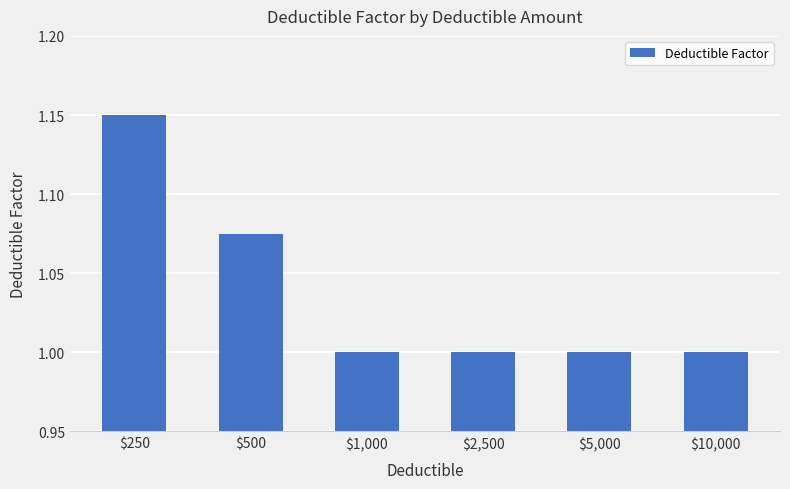

What is the sum of all values?

6.2